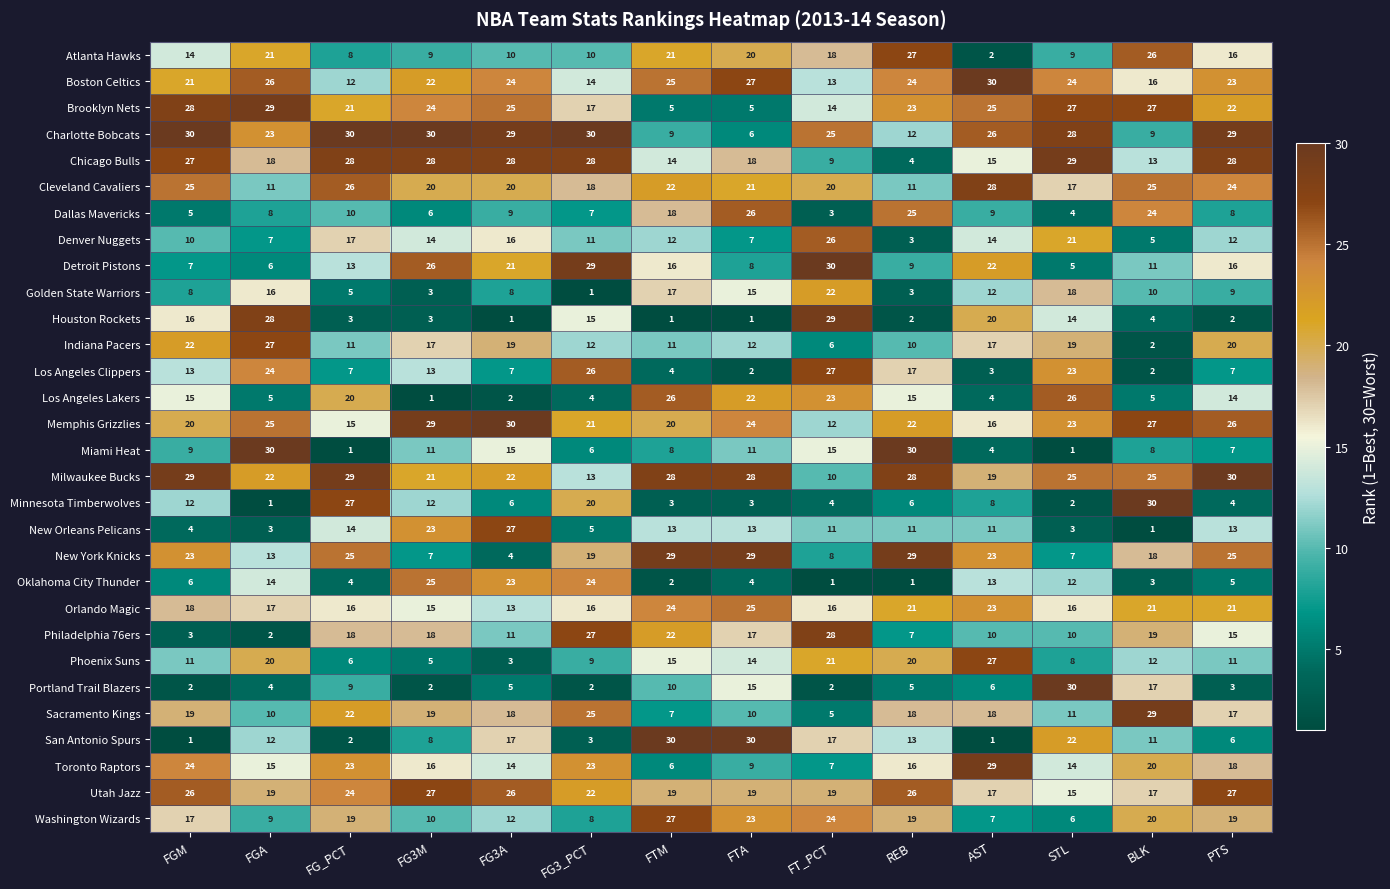

Read the Indiana Pacers value at PTS, to the nearest 5.

20